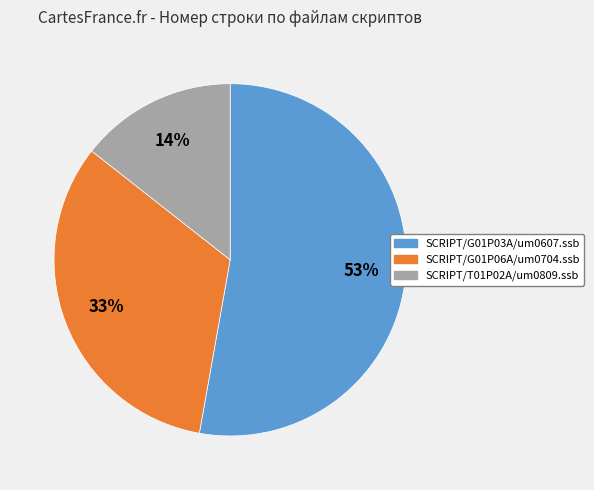

To the nearest percent, what percentage of the pie is SCRIPT/T01P02A/um0809.ssb?

14%